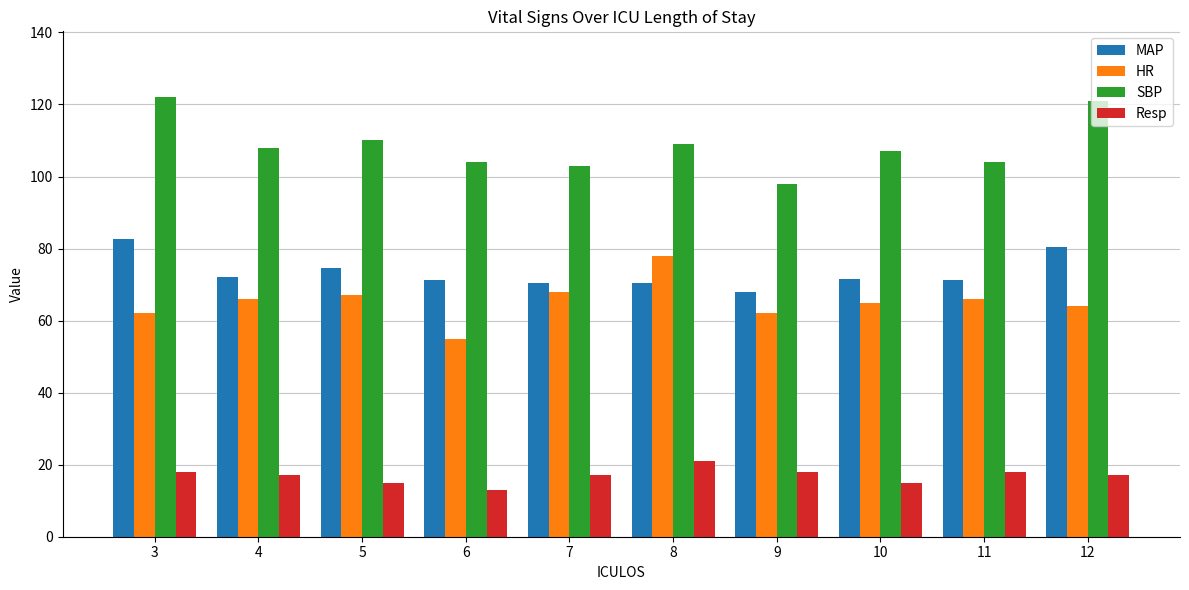

What is the difference between the SBP values at 7 and 8?

6.0